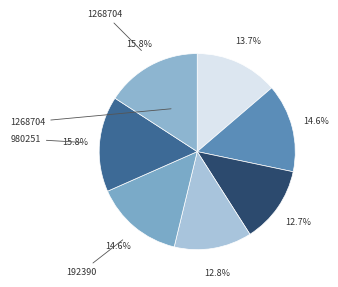

Count the number of slices in the pie.

7